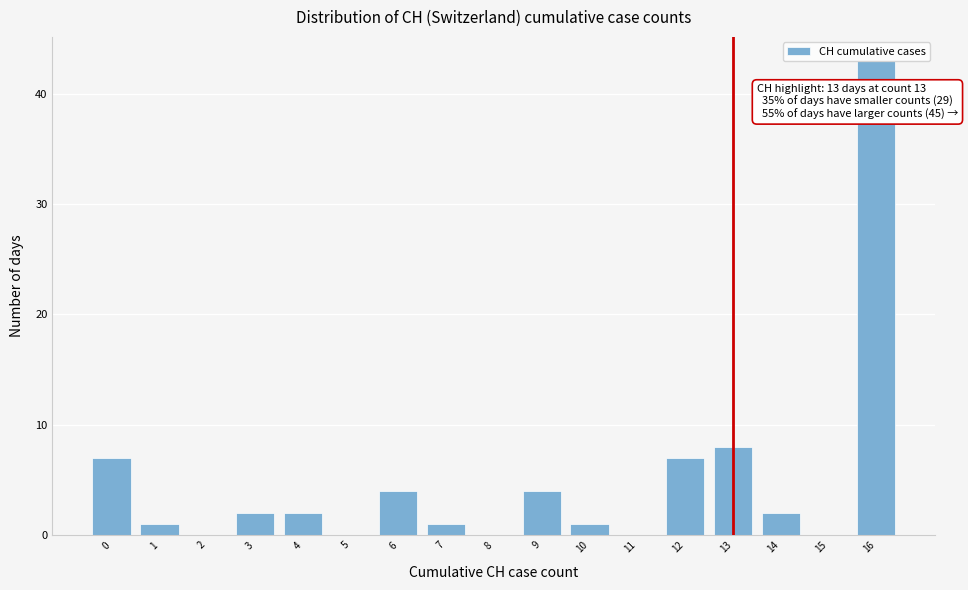

Over which range of the x-axis is the bar tallest?

15.5 to 16.5